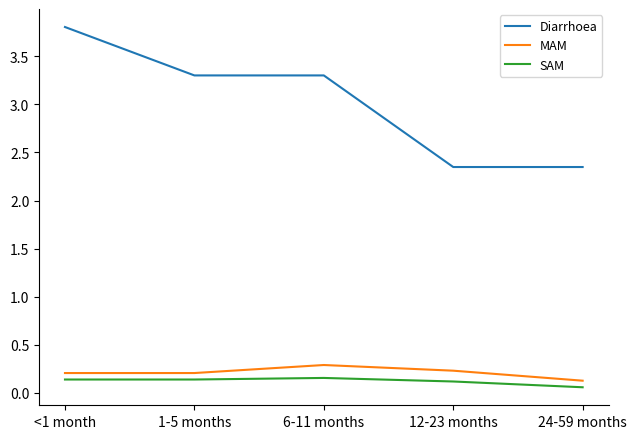

What are all the series names shown in the legend?

Diarrhoea, MAM, SAM